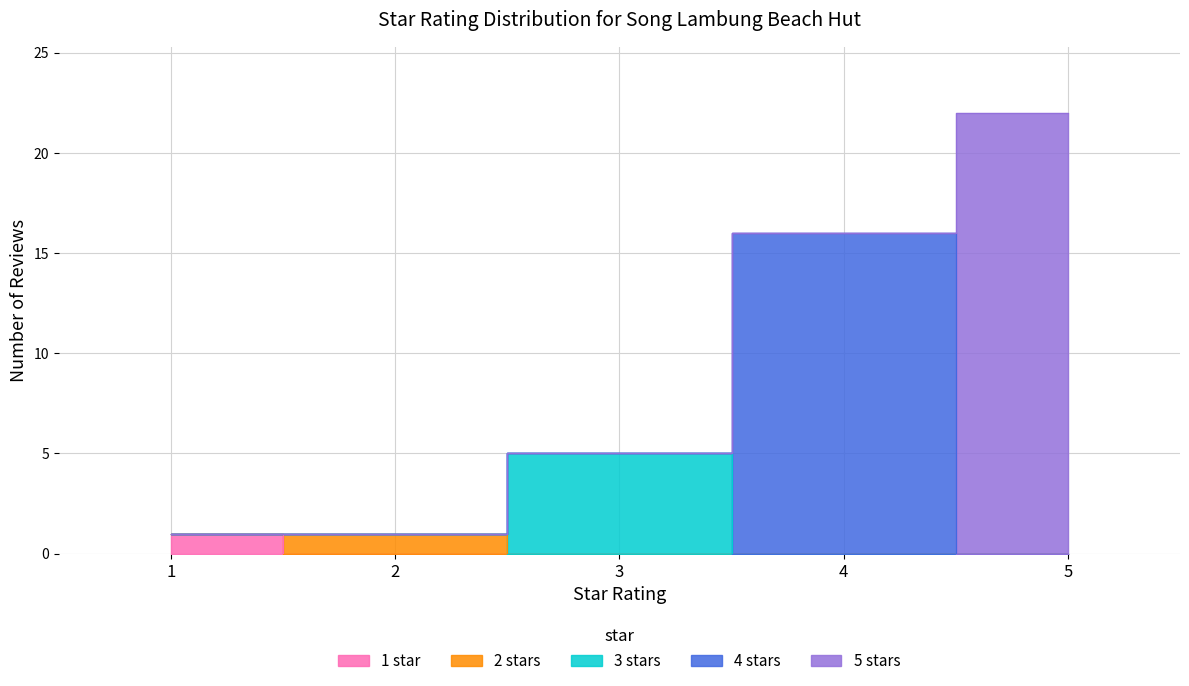

Does the chart have visible grid lines?

Yes